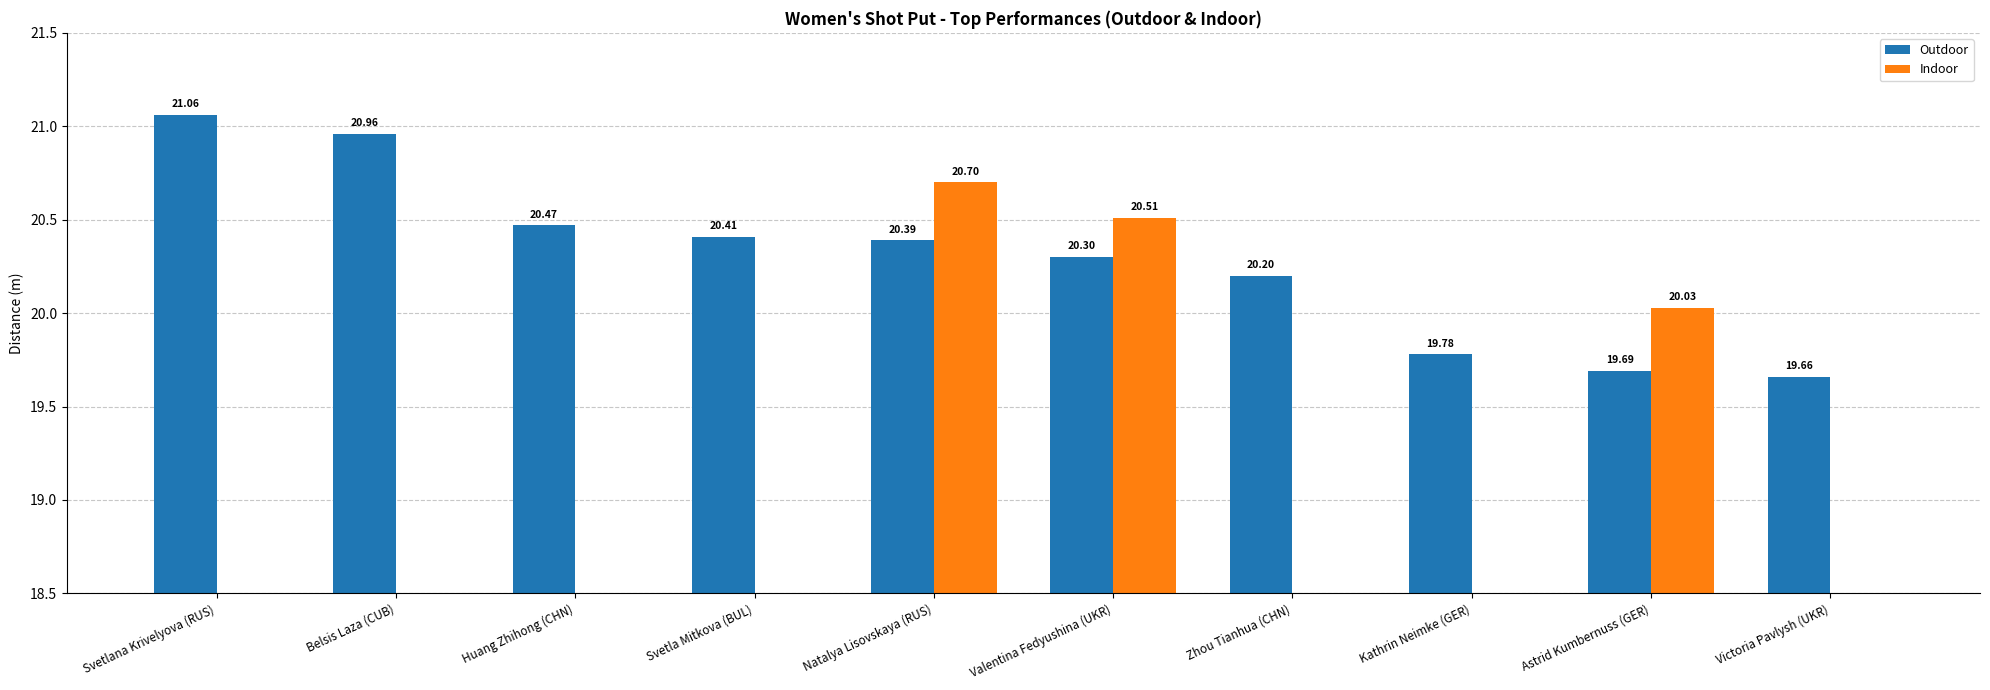

At how many categories does at least one series exceed 9?

10